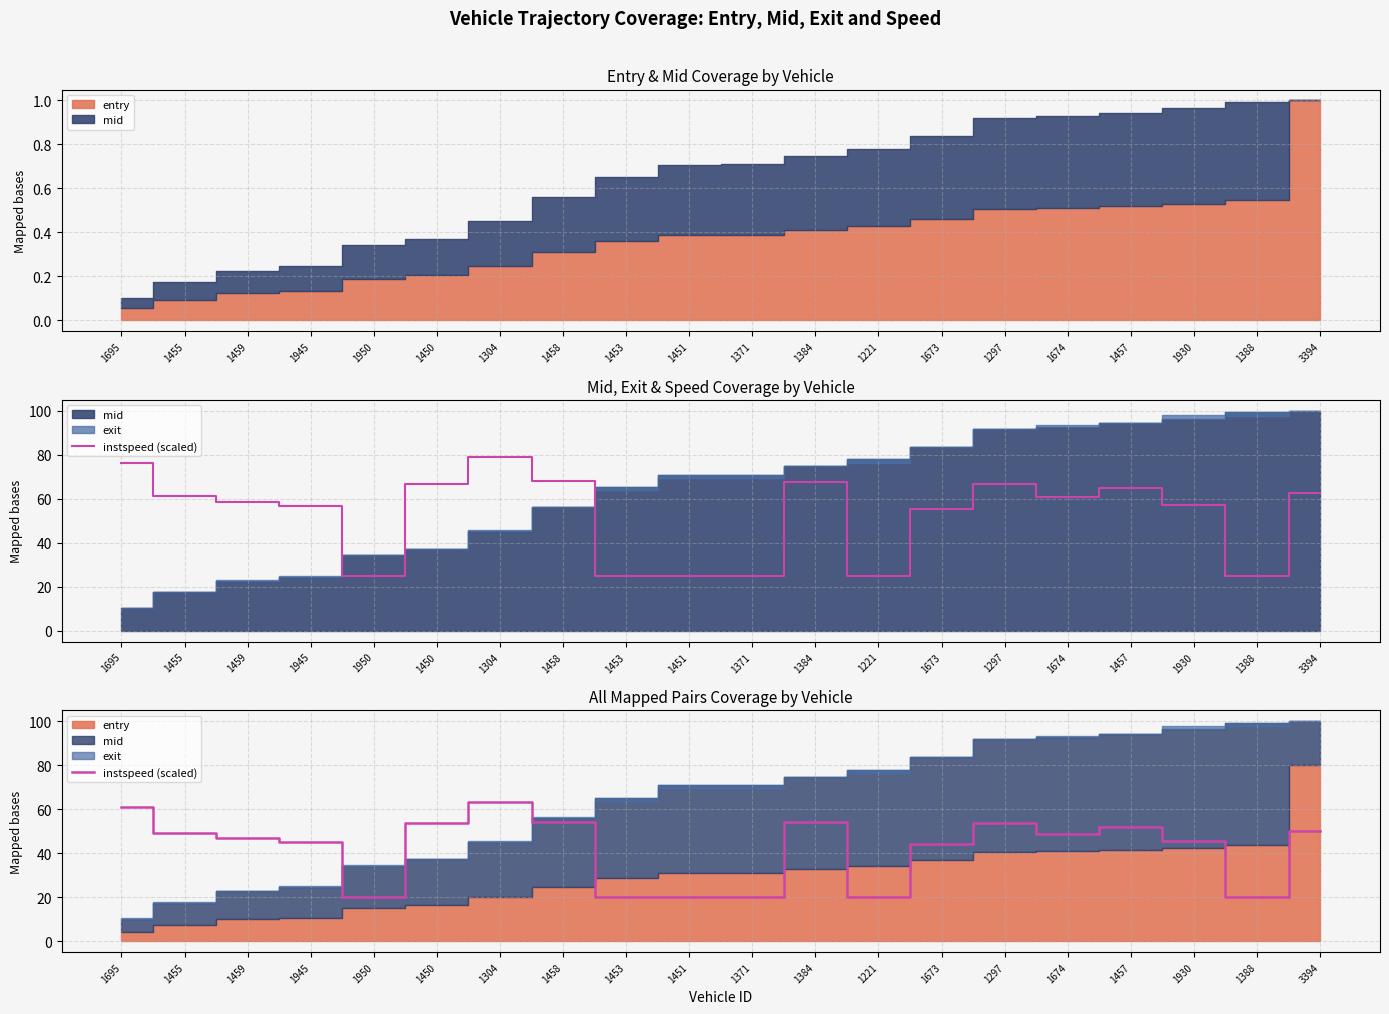

The chart shows a value of 45.3 at 1945. True or false?

True